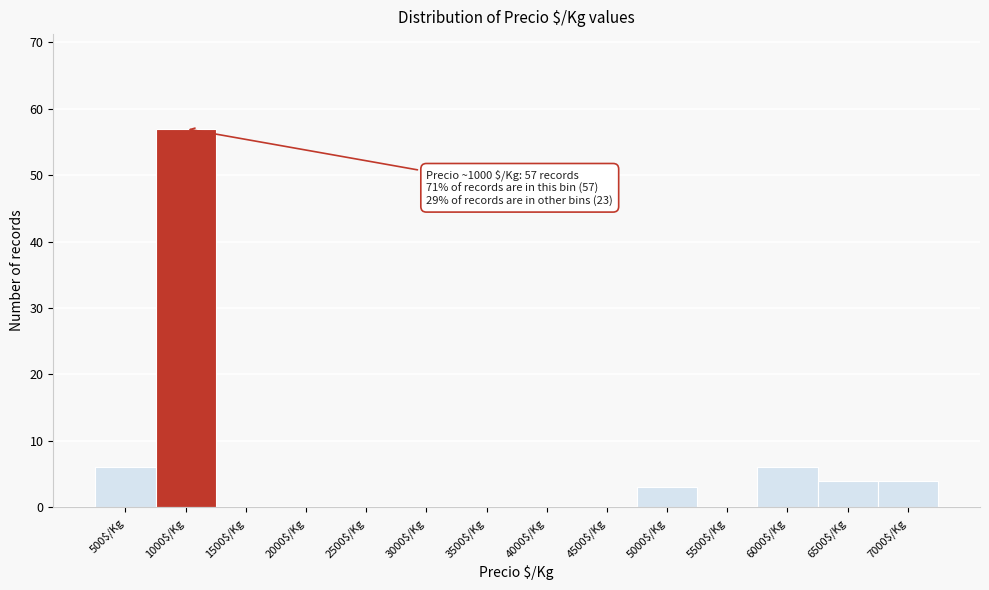

Is it true that the value at 4000$/Kg is -33?

False